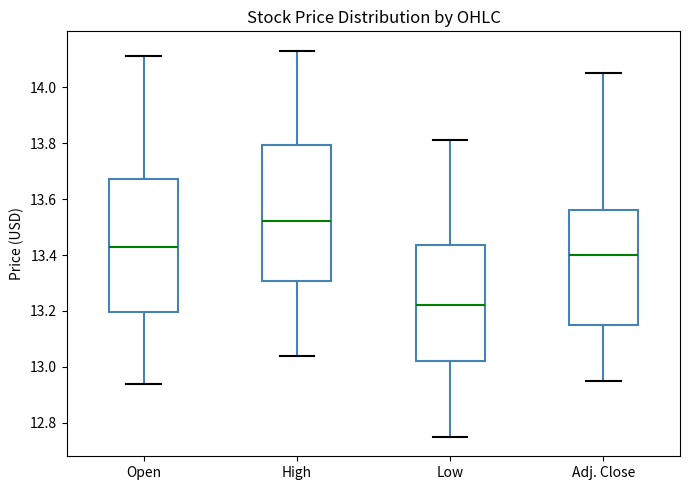

Where is the upper edge of the box for Low on the y-axis? The values are not printed on the chart, so give them approximately, as read against the axis.

13.44